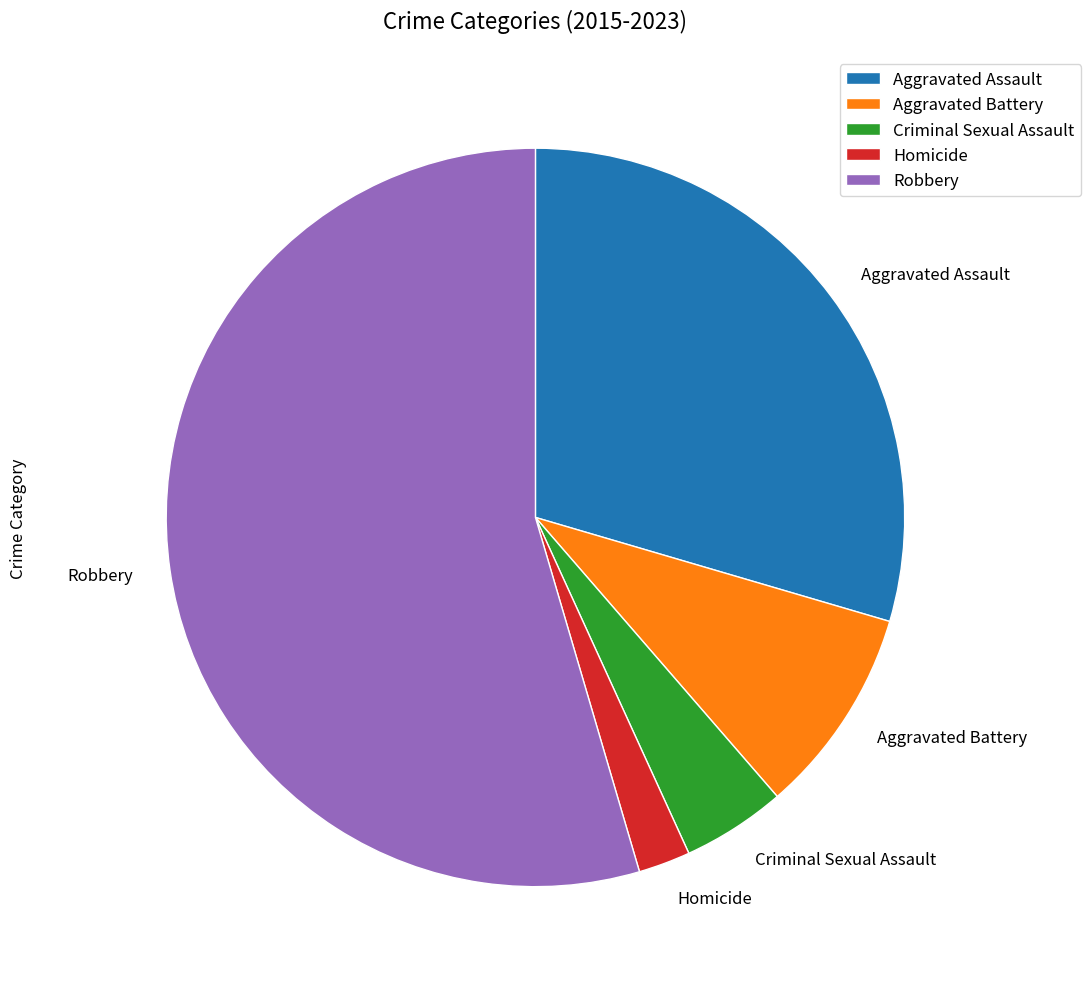

Which slice is the largest?

Robbery